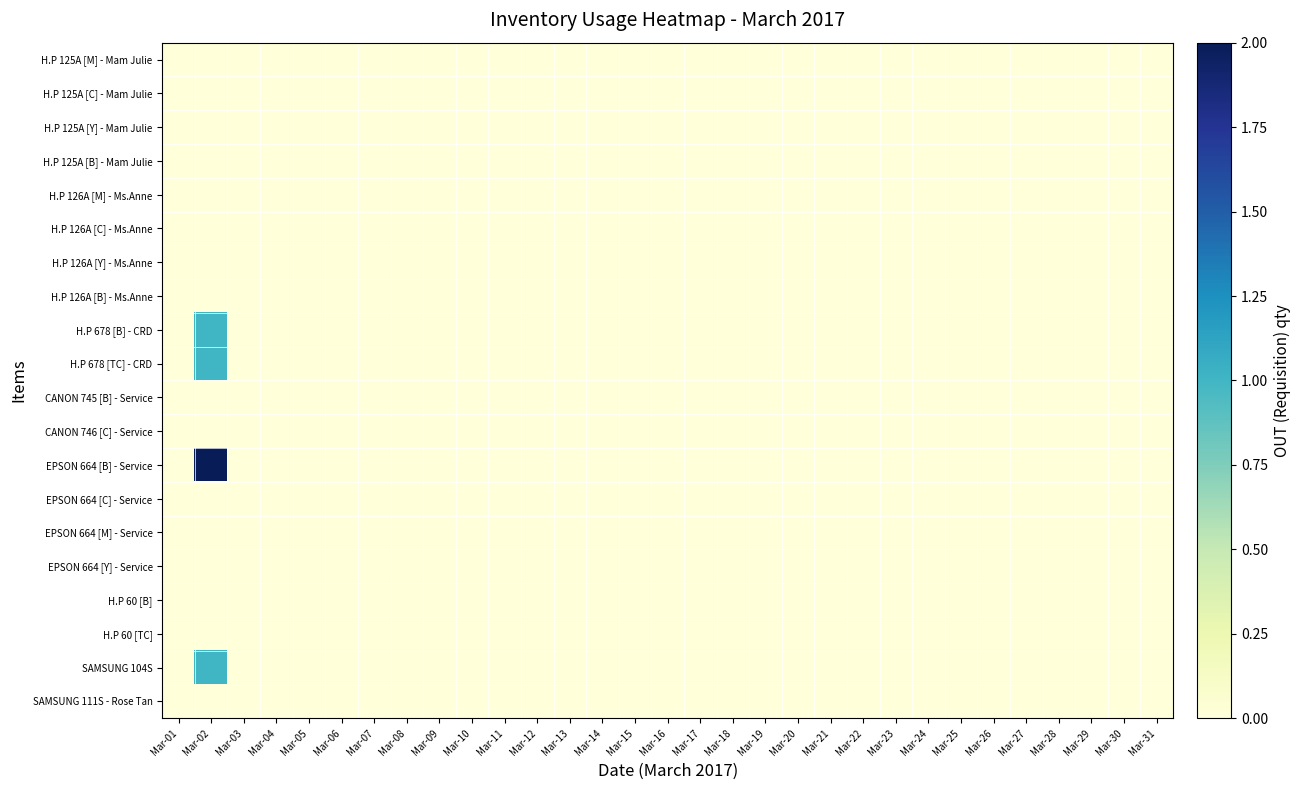

Which series has the widest spread of values?

EPSON 664 [B] - Service